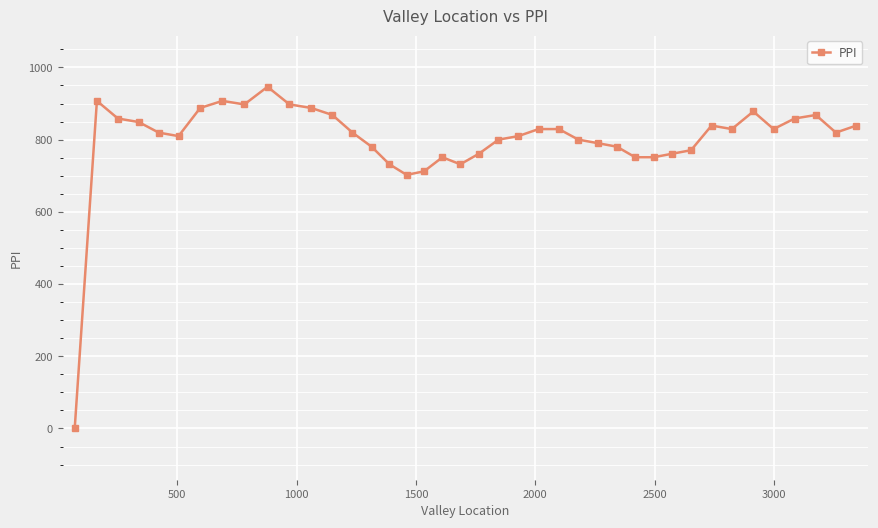

What is the maximum value shown in the chart?

946.3